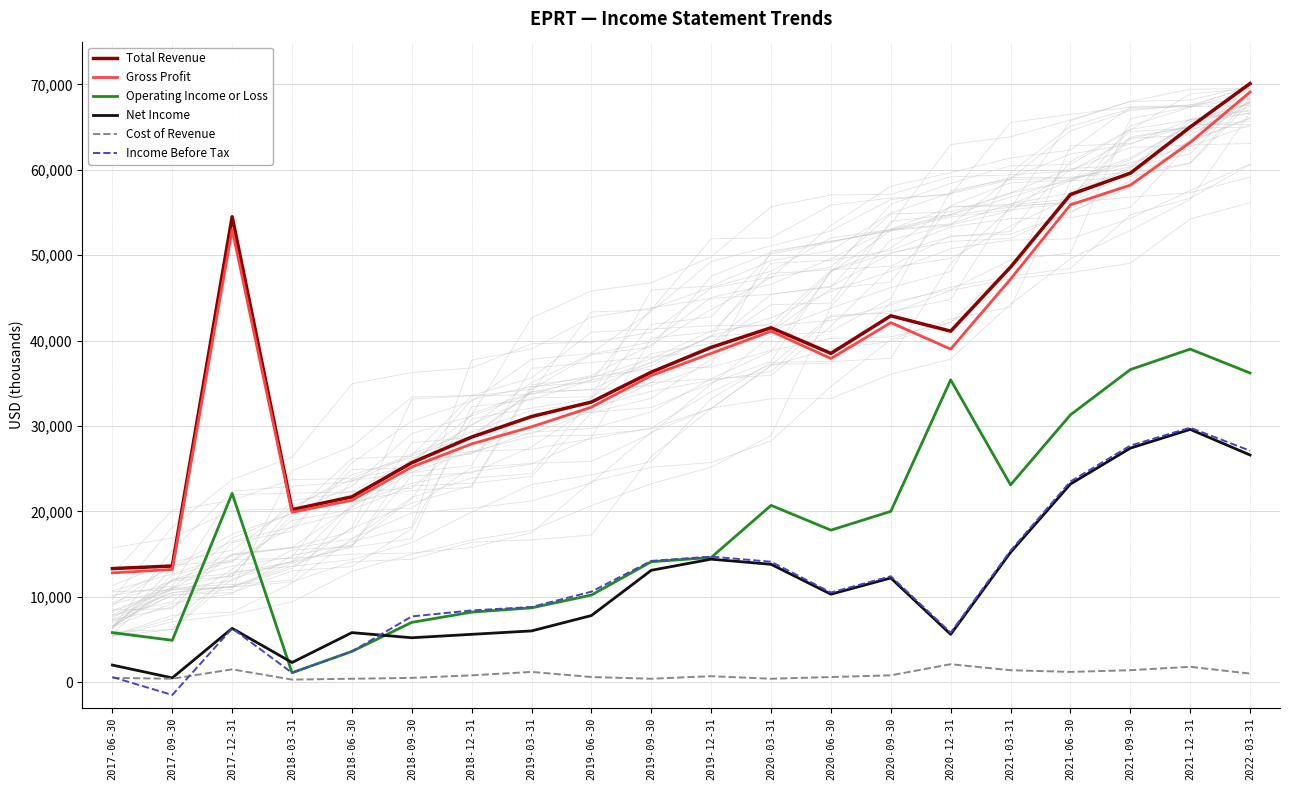

What is the difference between the highest and lowest values at 2020-12-31?

39000